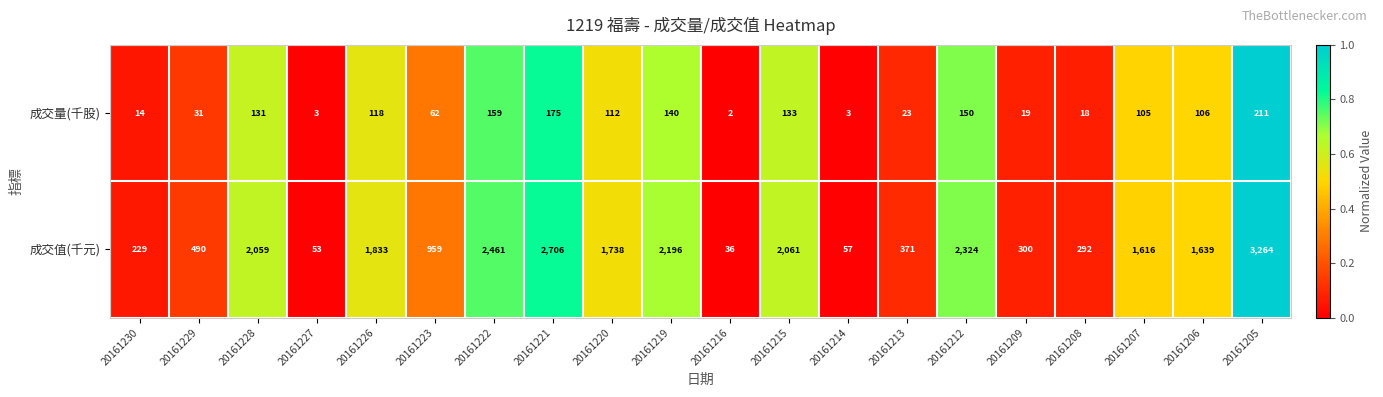

Rank the series by their average value, from lowest to highest.

成交量(千股), 成交值(千元)